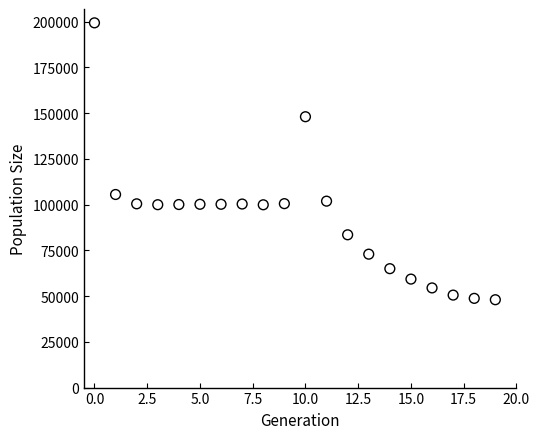

What Y value in the scatter plot is closest to 123633?

105492